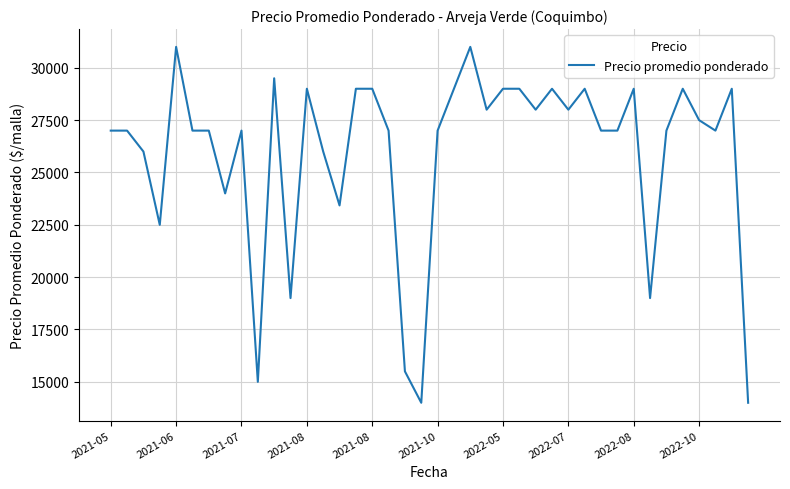

What is the difference between the maximum and minimum values?

17000